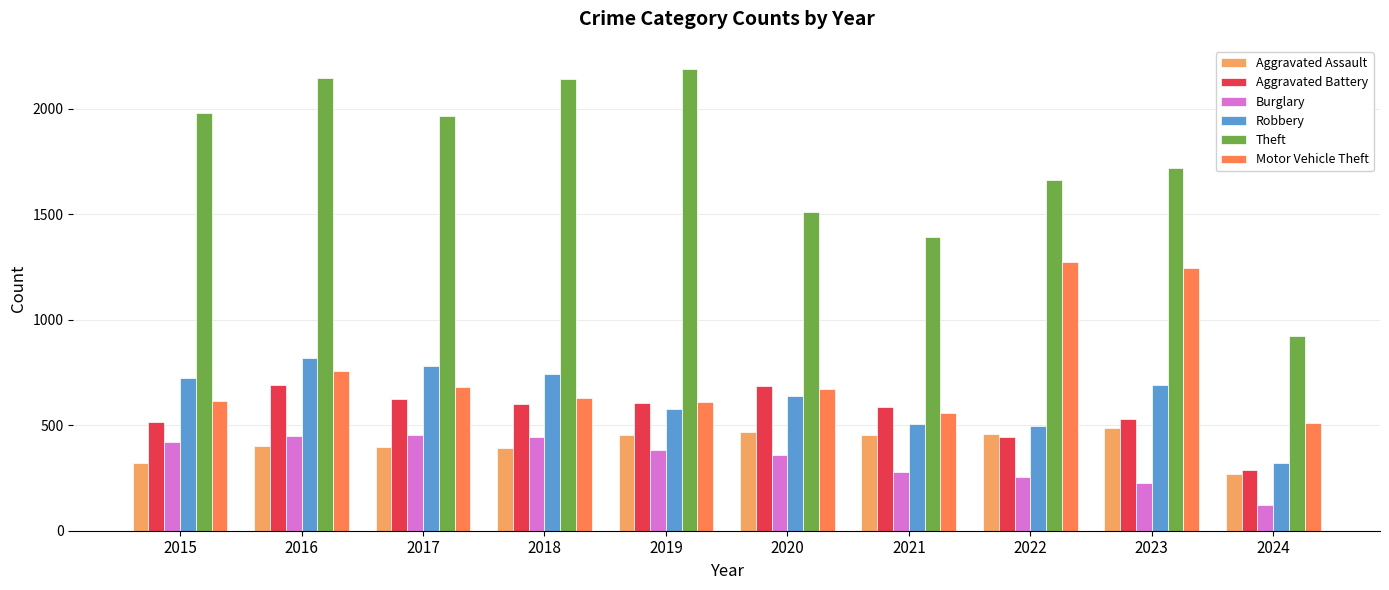

What is the difference between the highest and lowest values at 2018?

1748